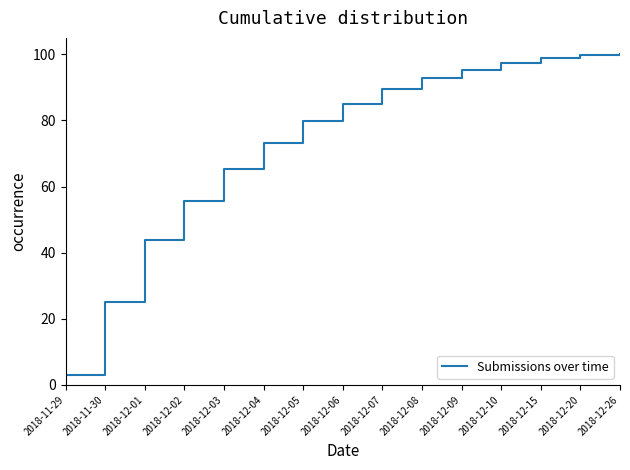

What is the greatest value displayed?

100.0